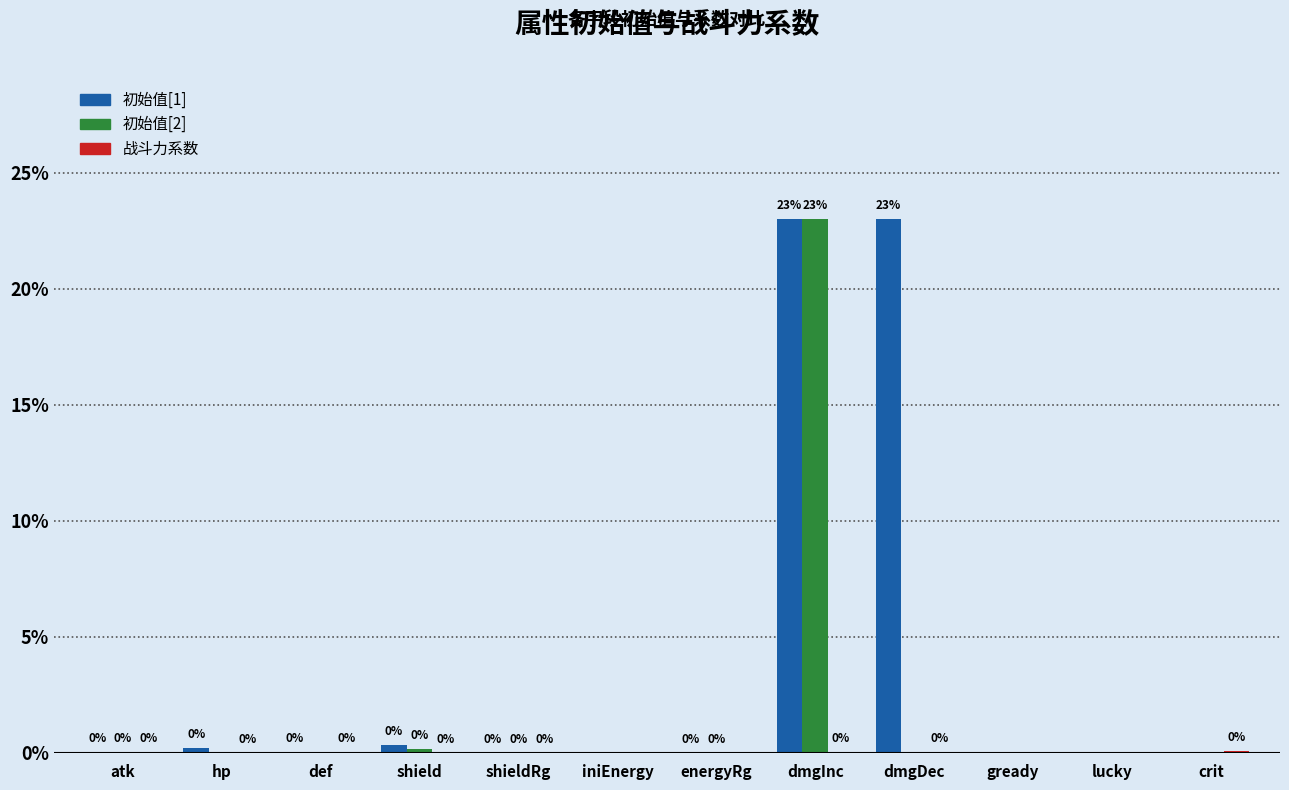

The 初始值[1] series shows 23.0 at dmgDec. True or false?

True